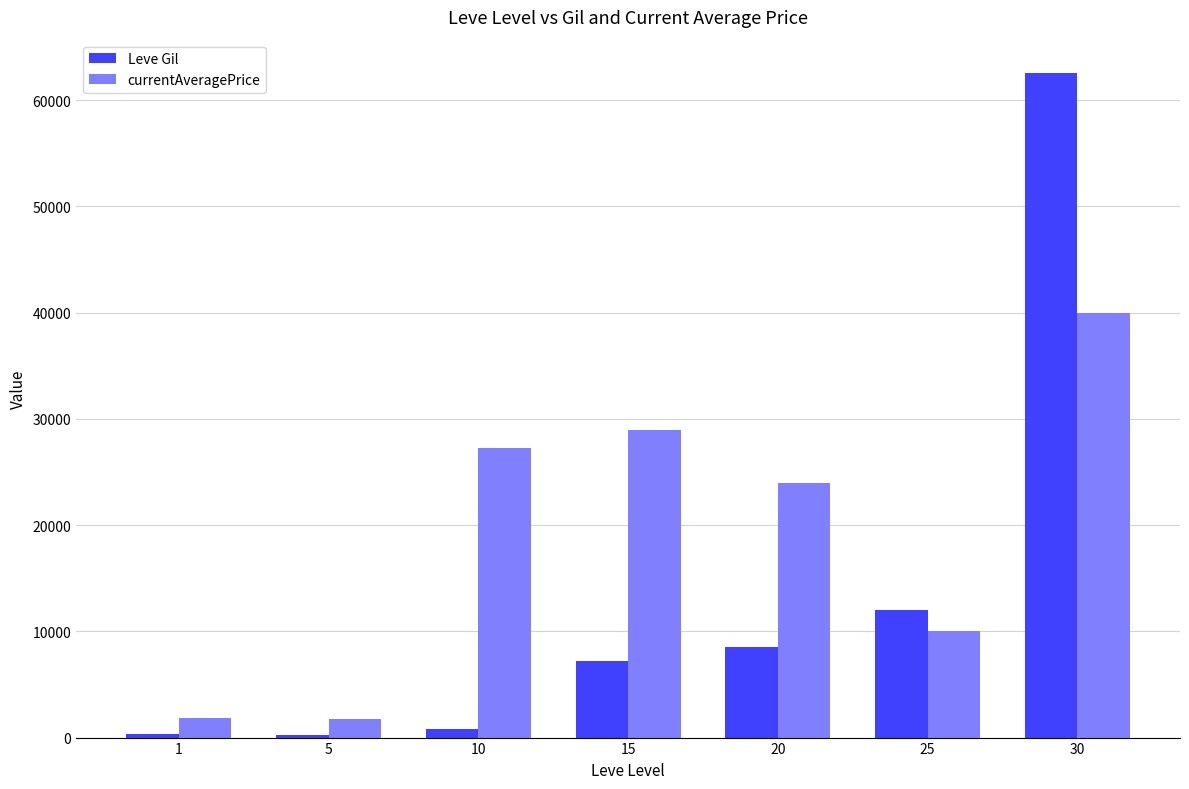

Which series has the largest total across all categories?

currentAveragePrice